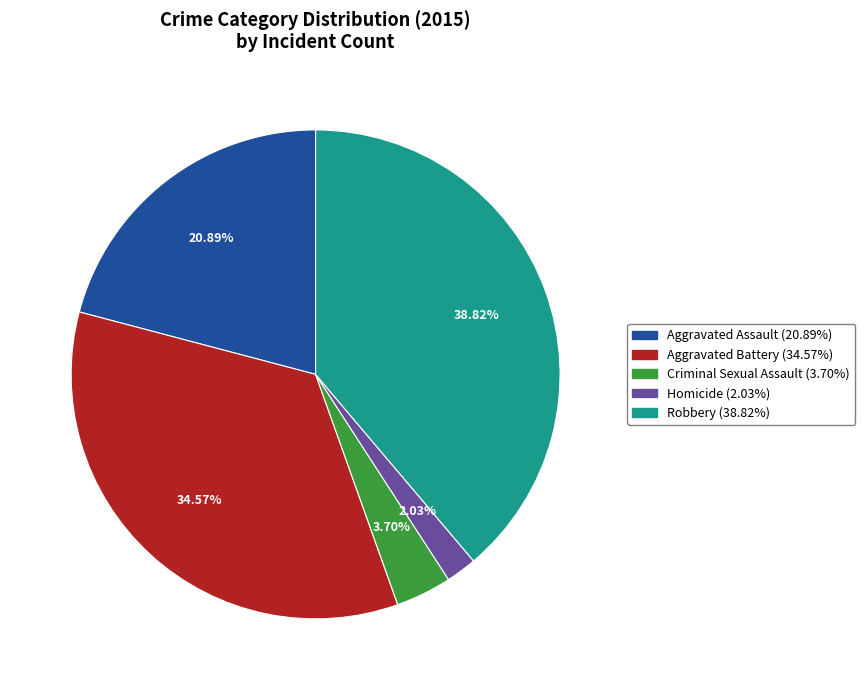

To the nearest percent, what is the combined percentage of Robbery and Homicide?

41%